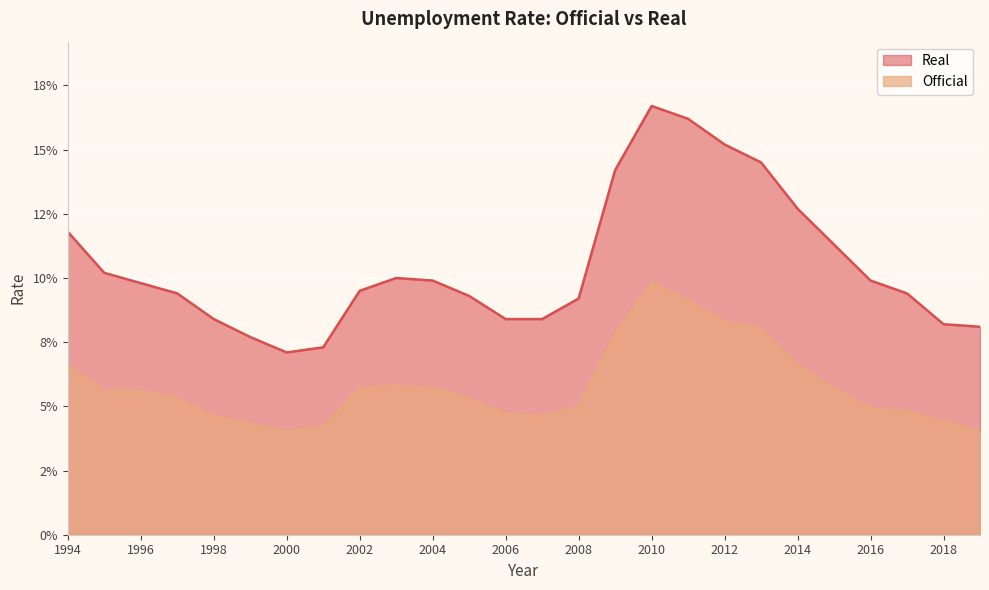

True or false: Real has a value of 0.1 at 2018.

True